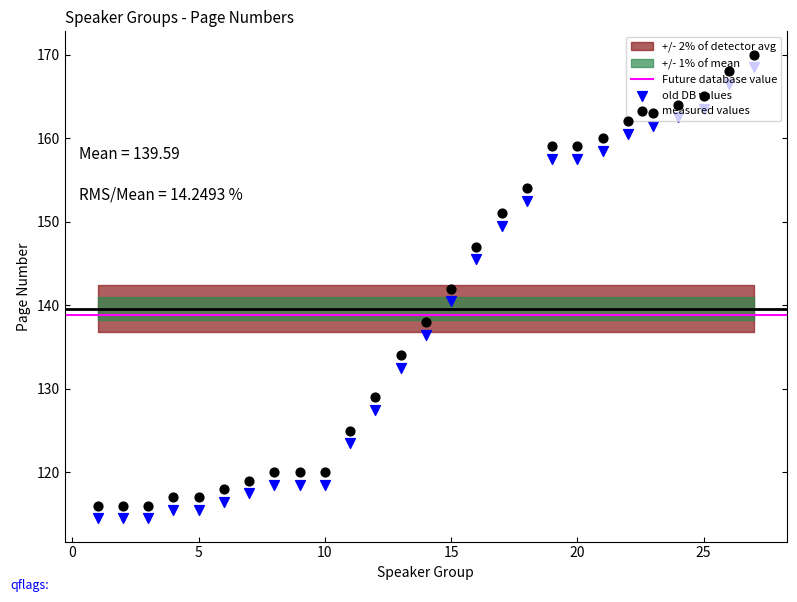

What is the change in value from 2 to 12?

+13.0